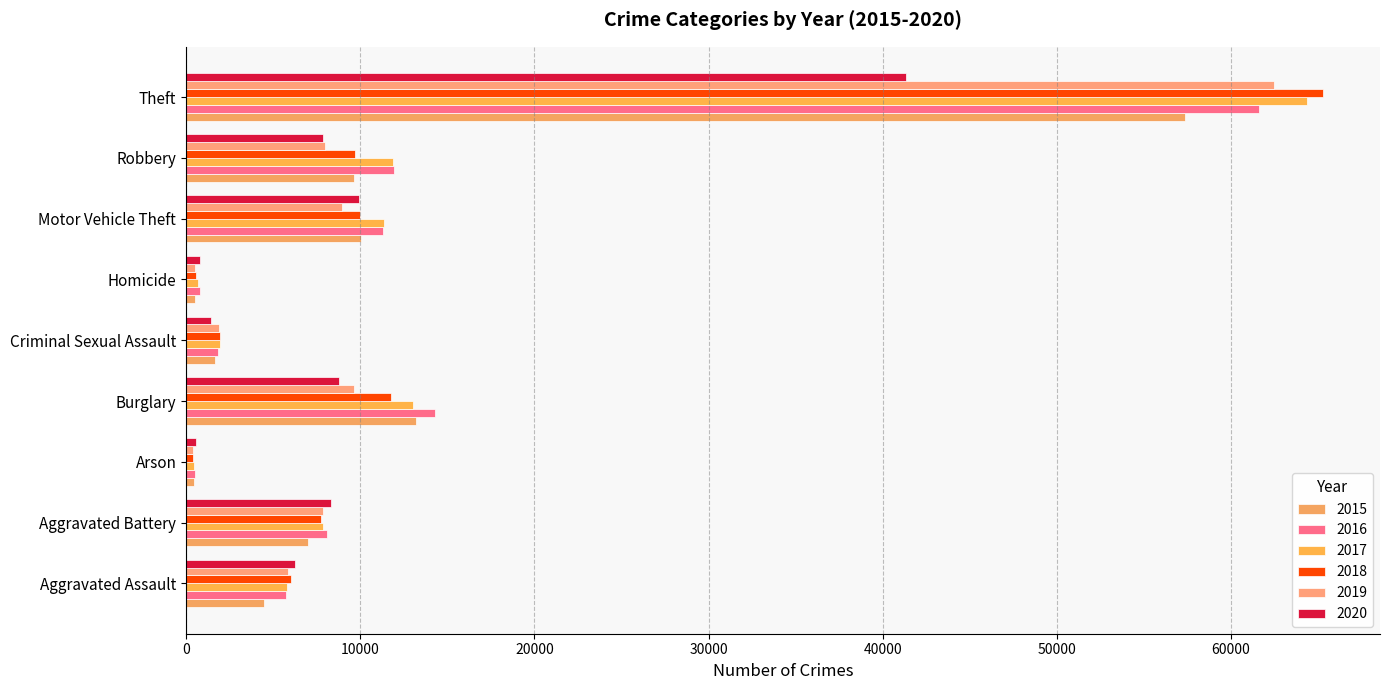

Which series has the largest total across all categories?

2017